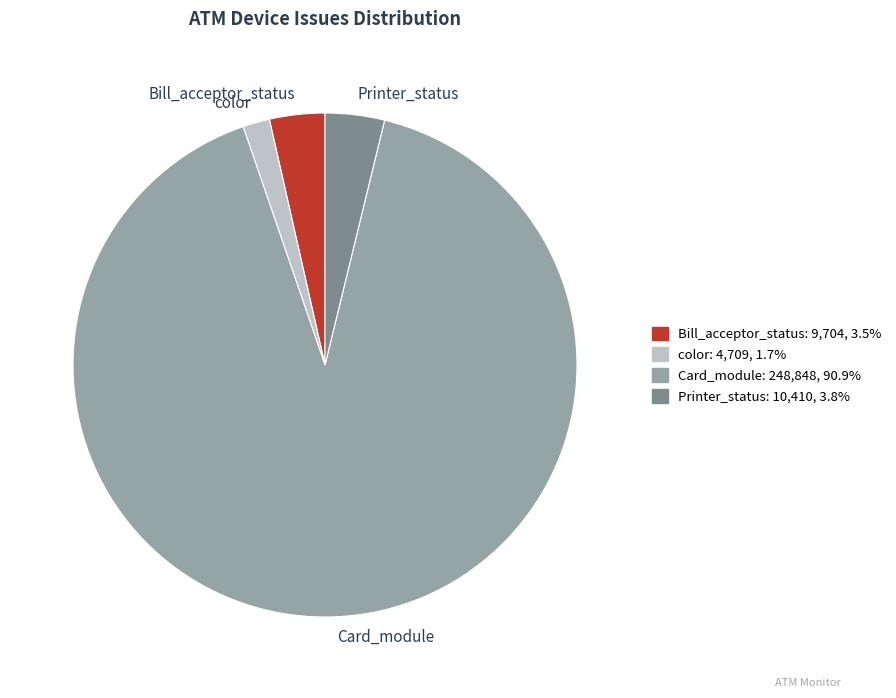

Which slice is the smallest?

color